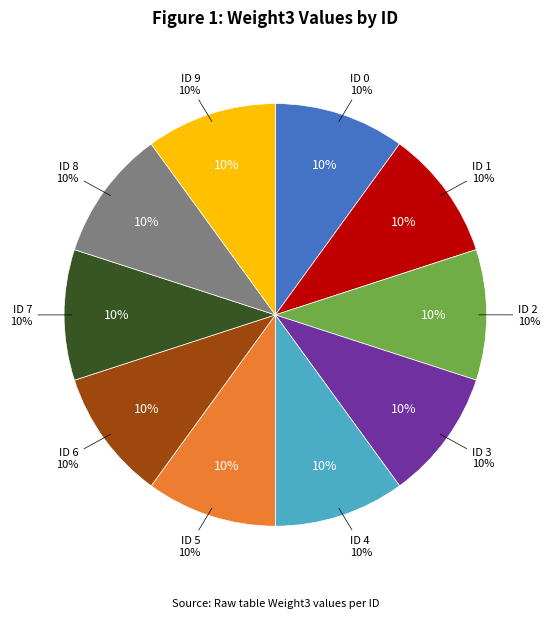

What is the ratio of the value at 8 to the value at 0?

1.0